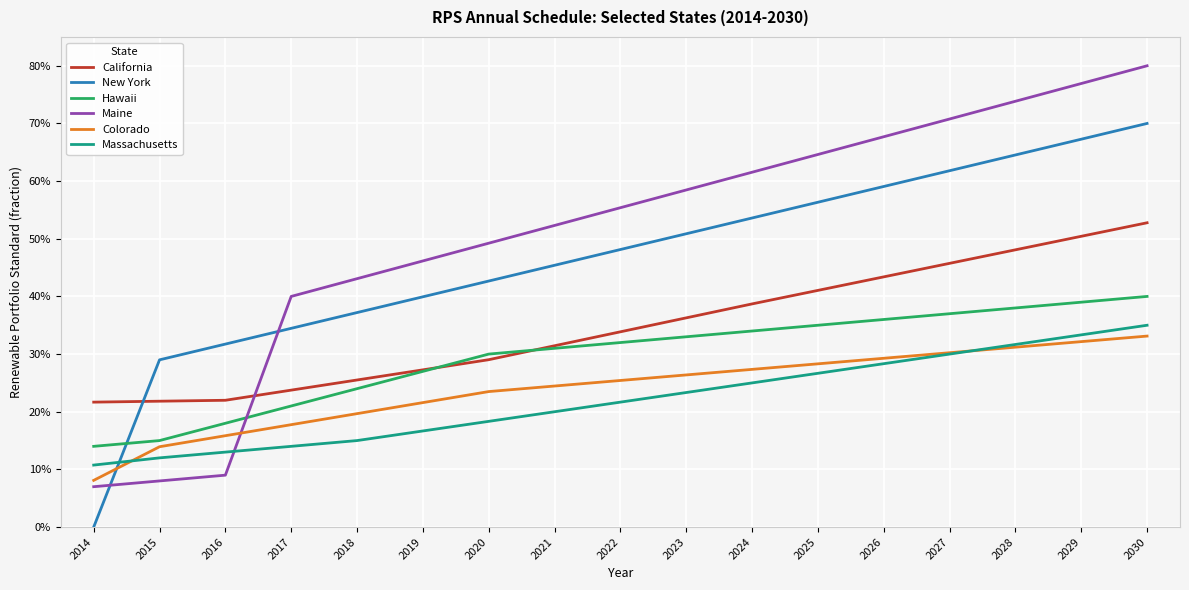

What is the sum of the New York values at 2025 and 2029?

1.2